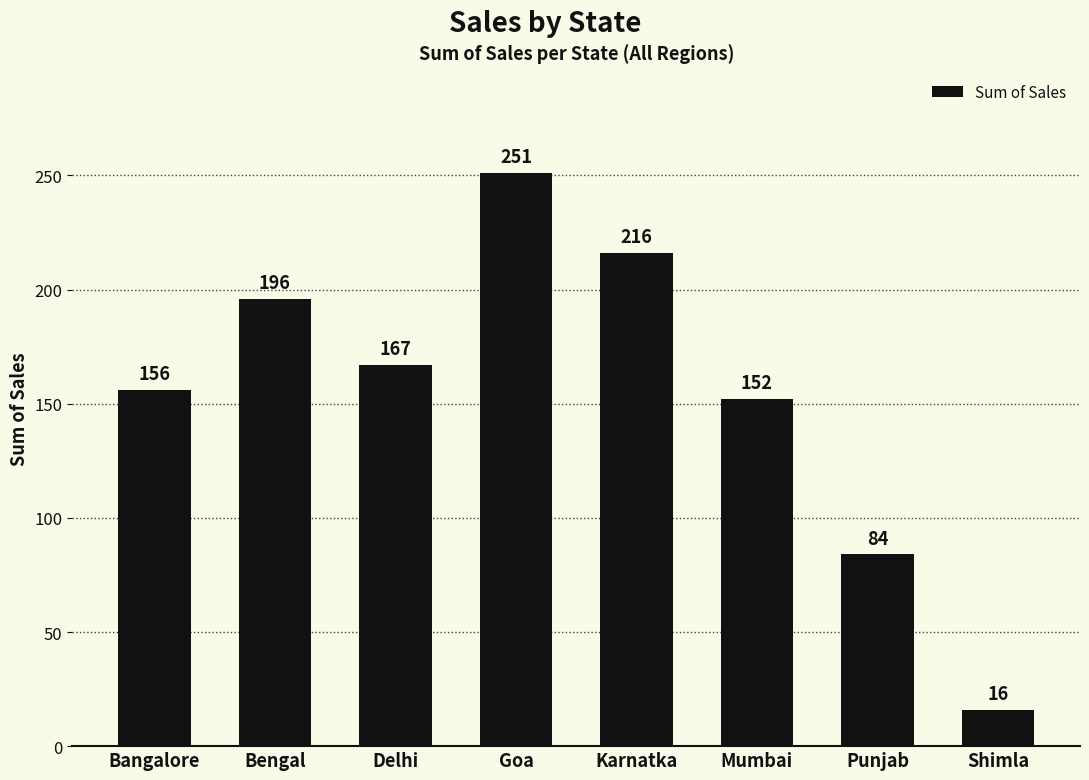

How many values are below 167?

4